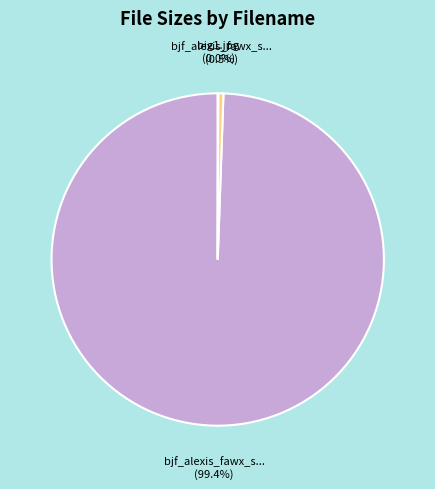

Does any single category account for the majority?

Yes